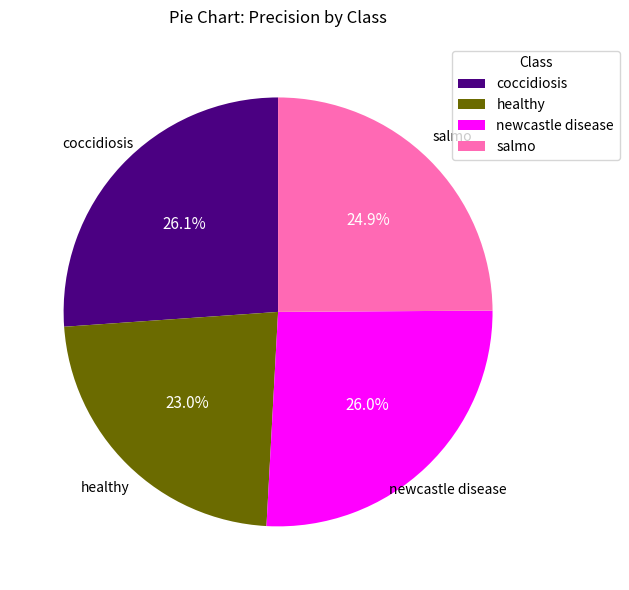

To the nearest percent, what percentage of the pie is newcastle disease?

26%